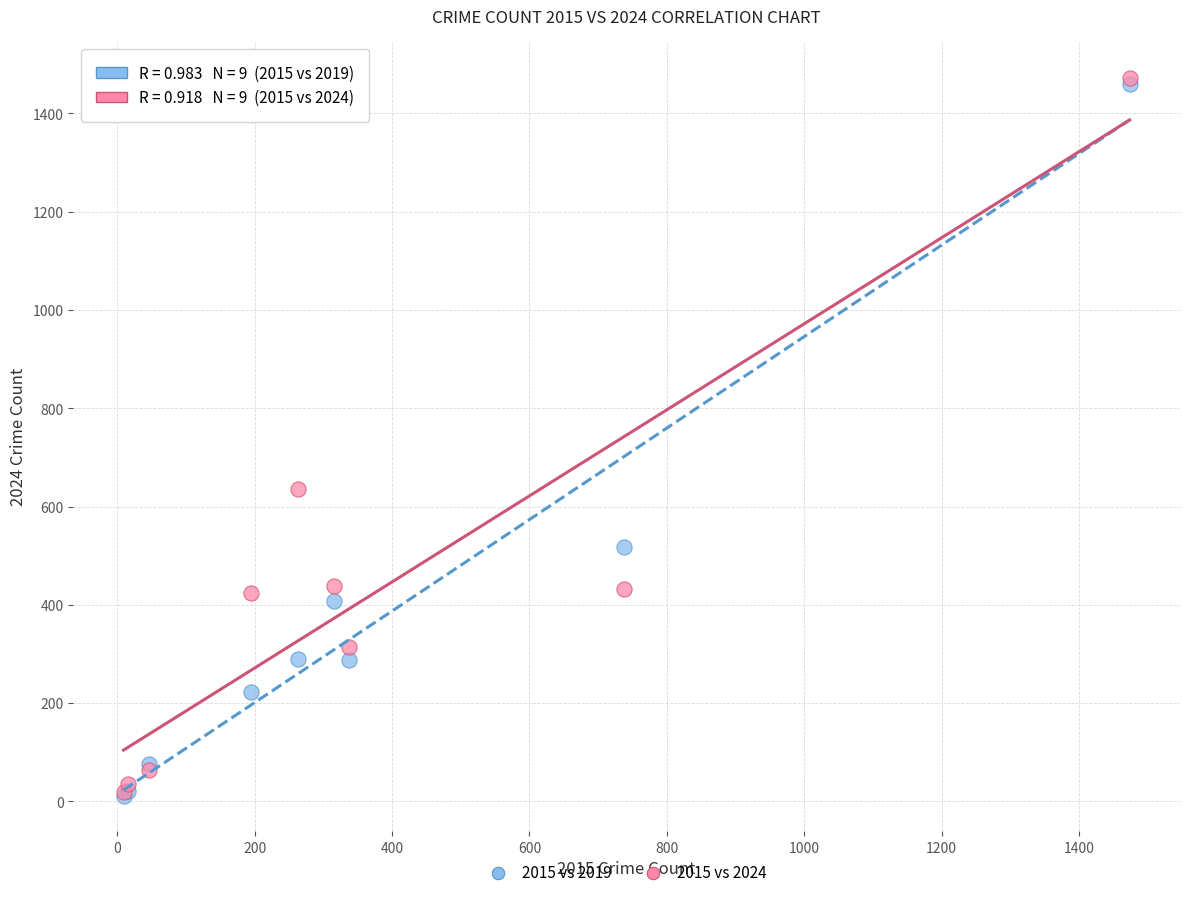

Across all series, what Y value is closest to 742?

636